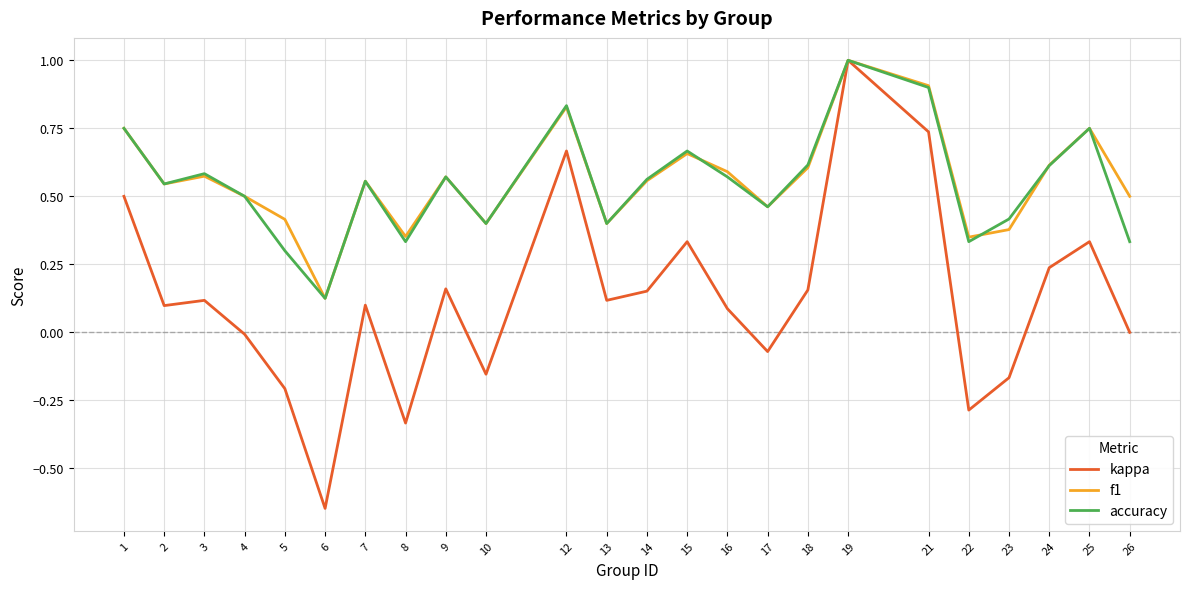

True or false: accuracy has a value of 1.0 at 24.

False